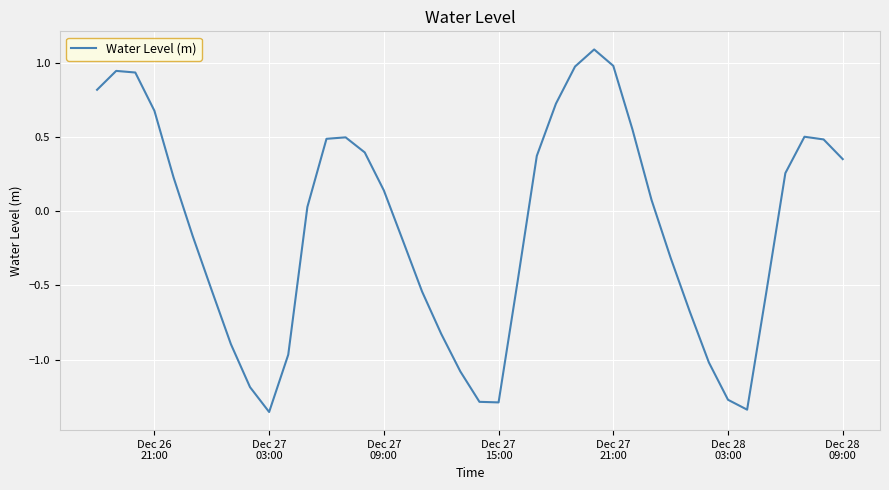

What is the difference between the maximum and minimum values?

2.4